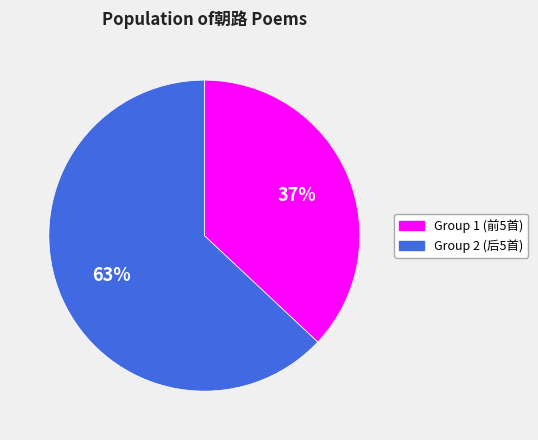

To the nearest percent, what is the difference between the largest and smallest slice percentages?

26%